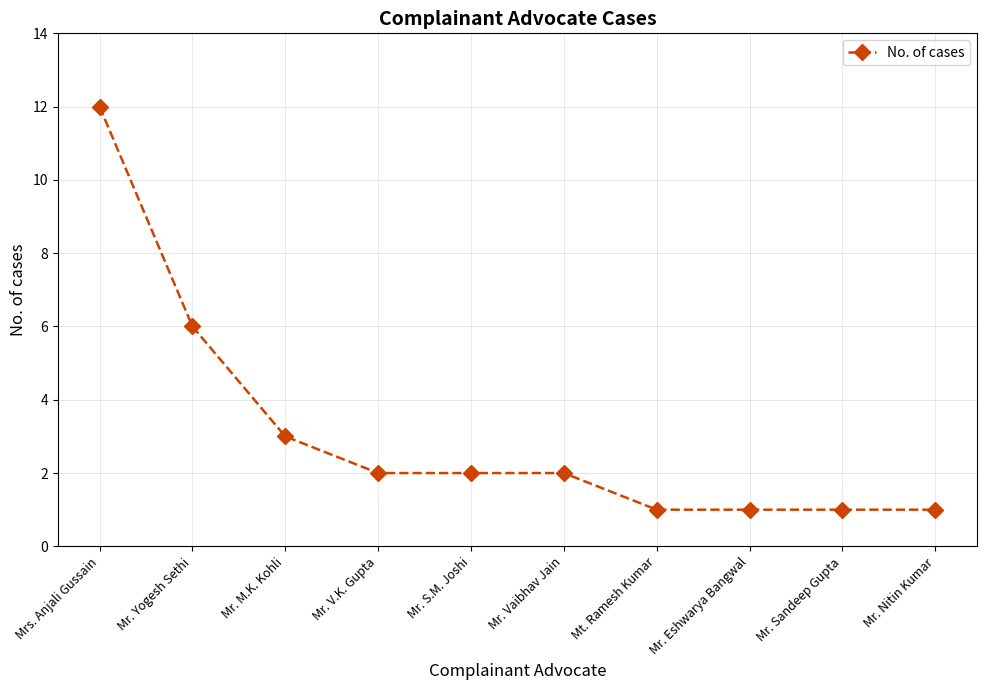

True or false: the data shows 2 at Mr. Nitin Kumar.

False